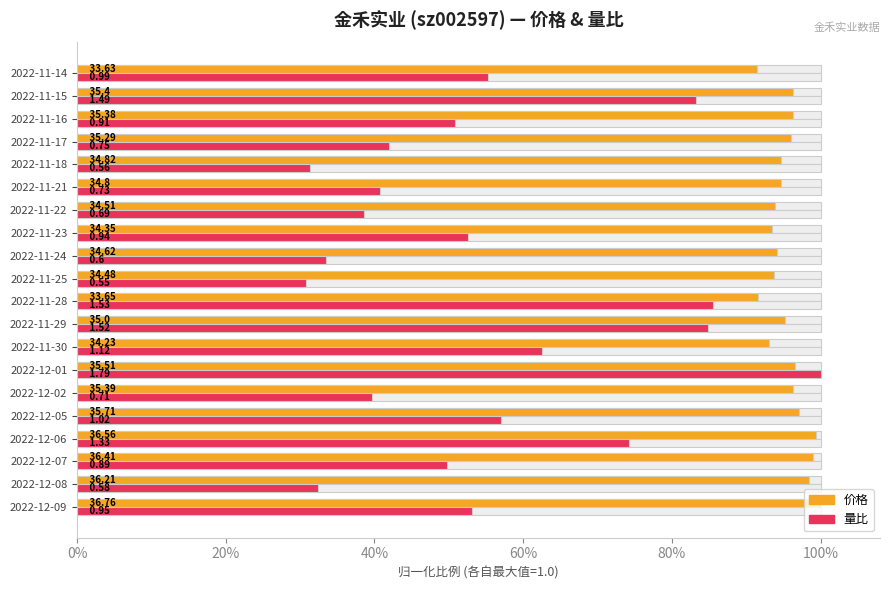

Which series has the widest spread of values?

量比